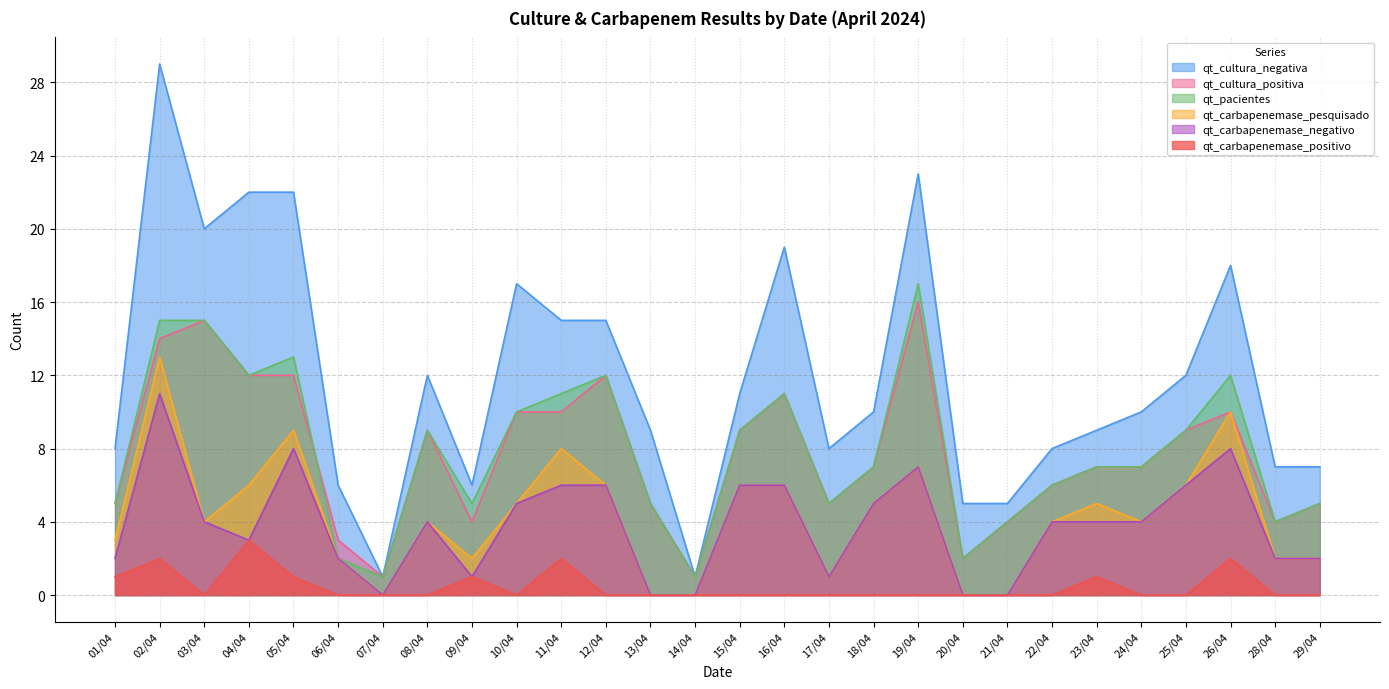

At which category does the chart reach its peak across all series?

02/04